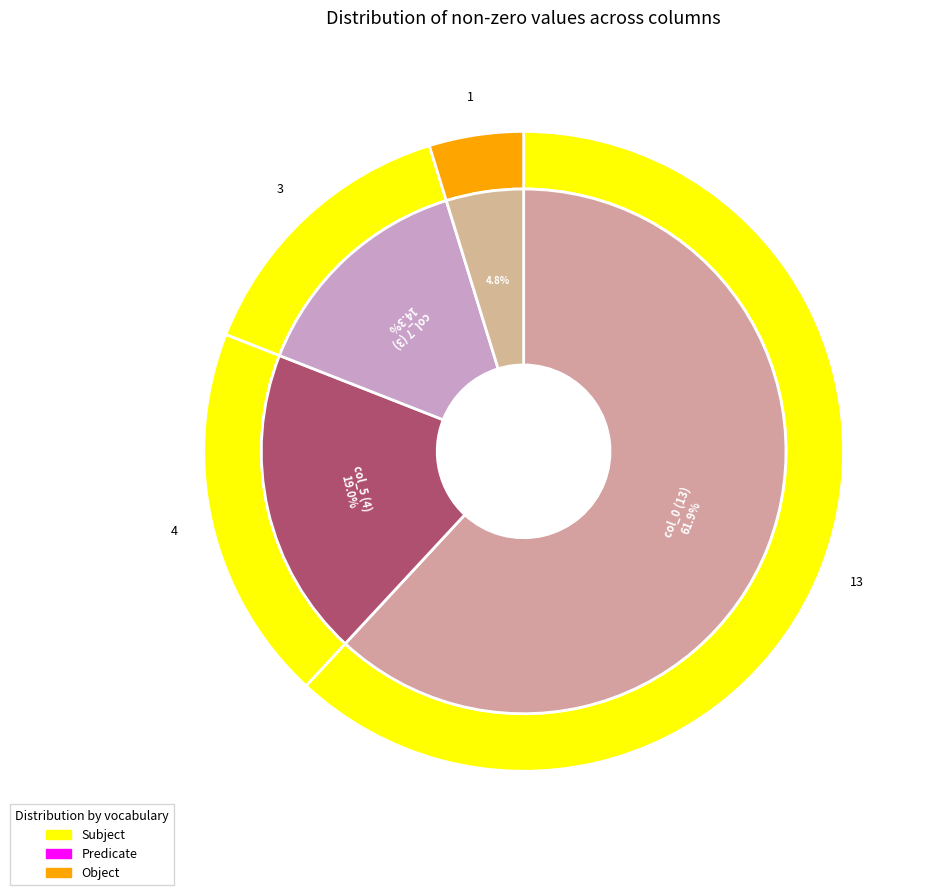

To the nearest percent, what percentage of the pie is col_7?

14%